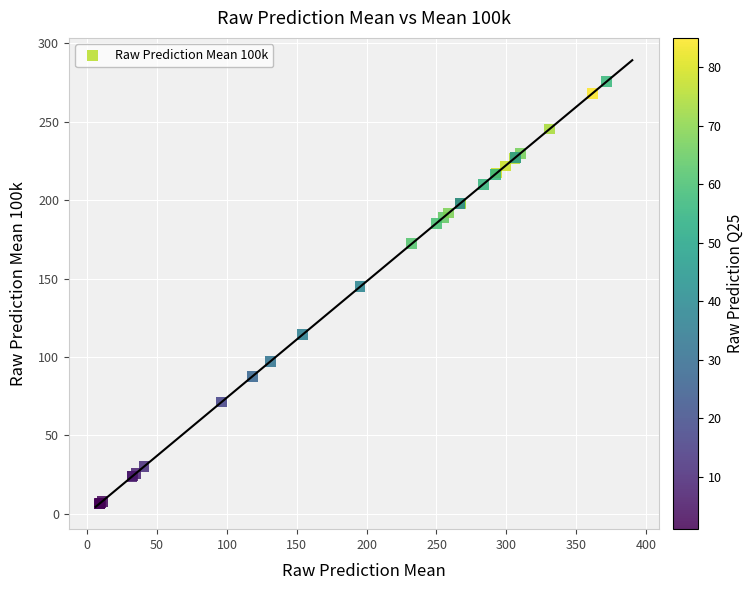

What Y value in the scatter plot is closest to 140?

144.8